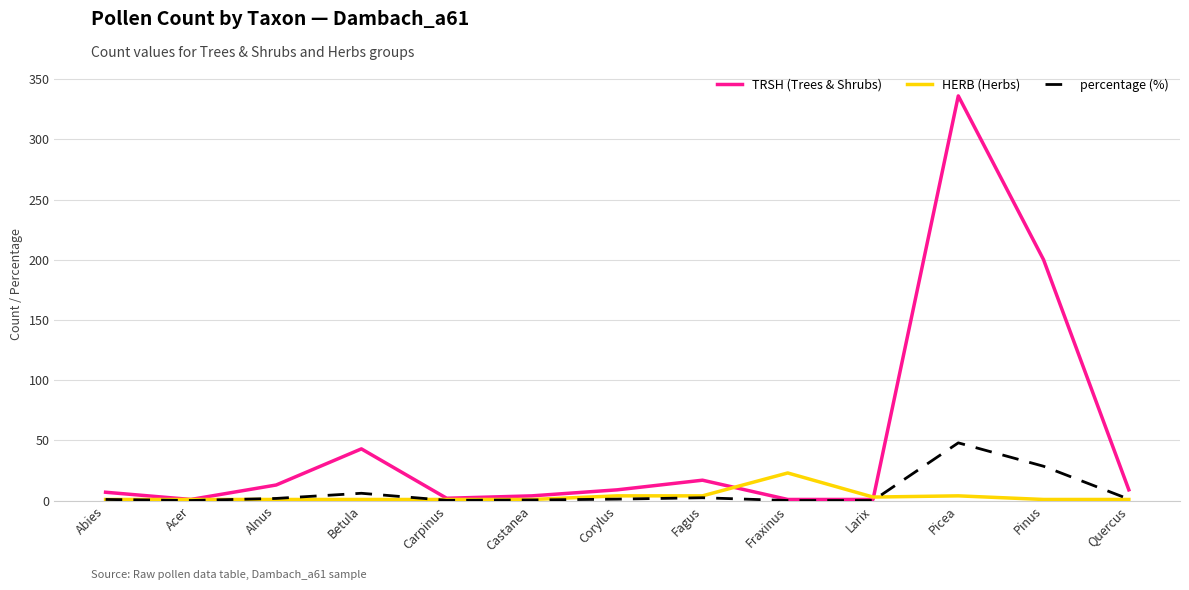

Is it true that TRSH (Trees & Shrubs) equals 163.0 at Picea?

False